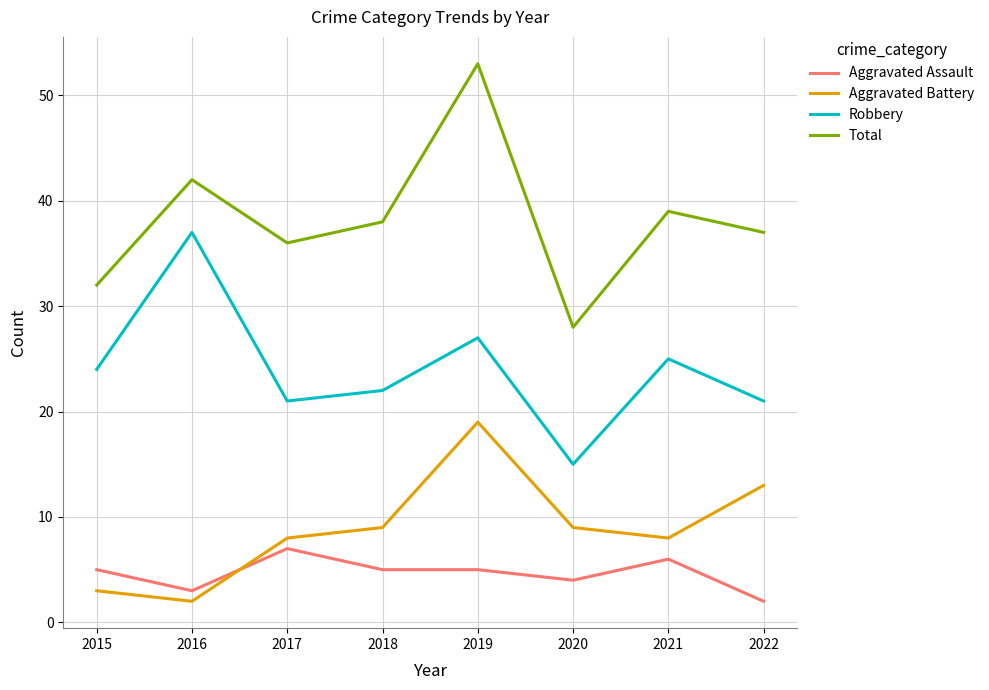

Which series has the largest range (max minus min)?

Total